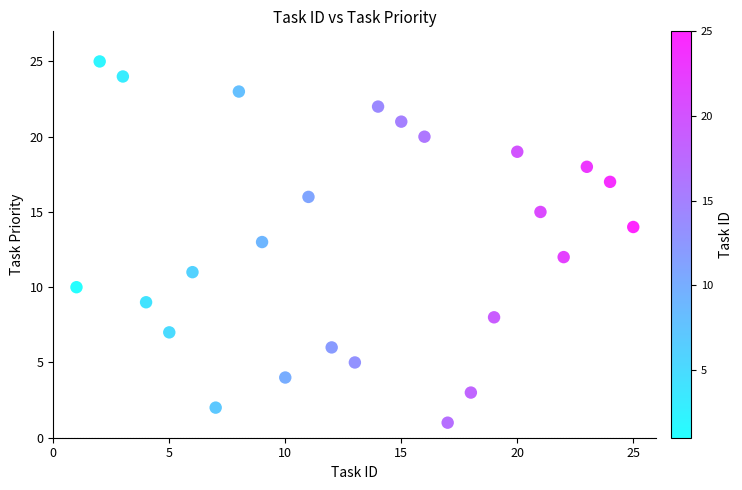

What is the range of X values (max minus min)?

24